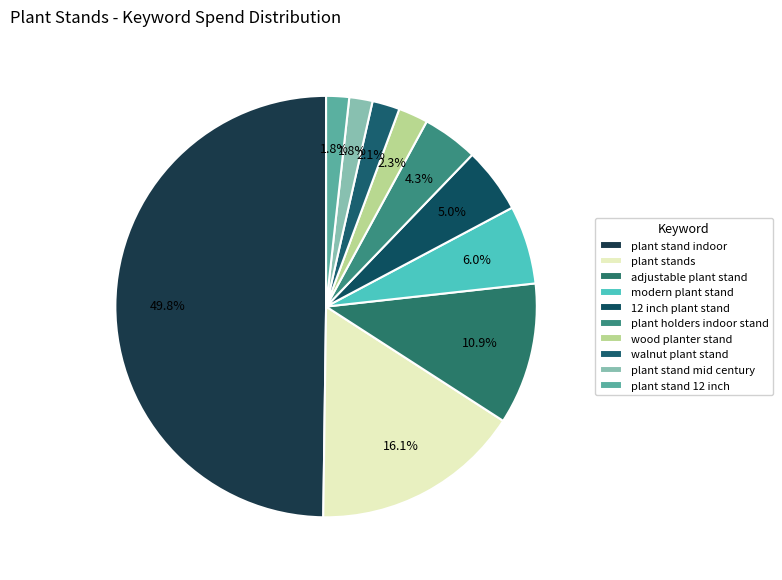

Rank the categories by value from highest to lowest.

plant stand indoor, plant stands, adjustable plant stand, modern plant stand, 12 inch plant stand, plant holders indoor stand, wood planter stand, walnut plant stand, plant stand mid century, plant stand 12 inch